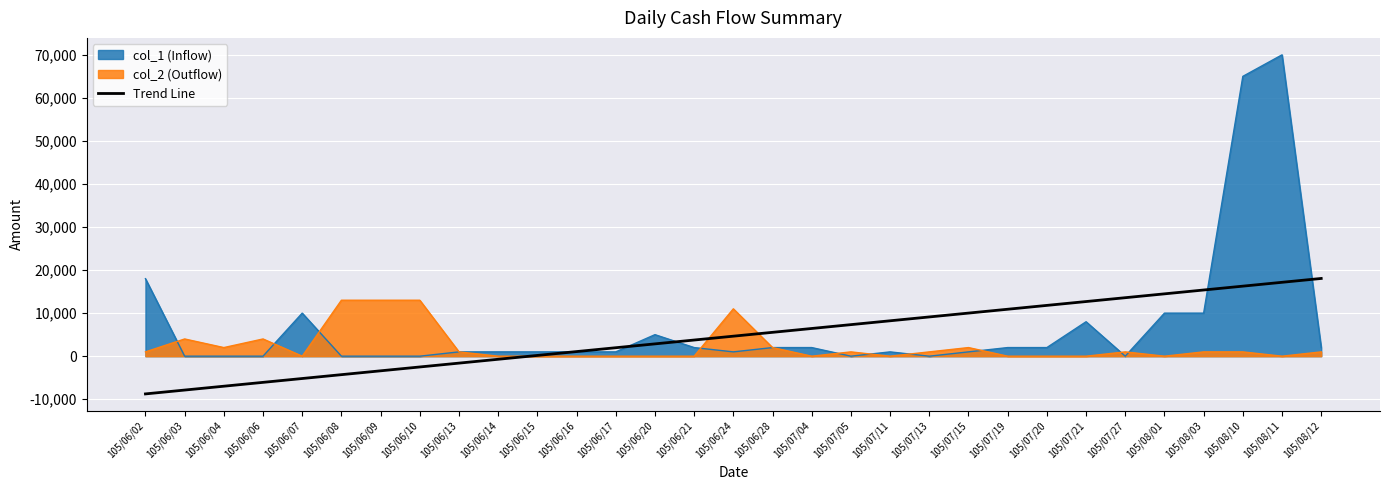

What is the difference between the highest and lowest values at 105/06/06?

10082.3